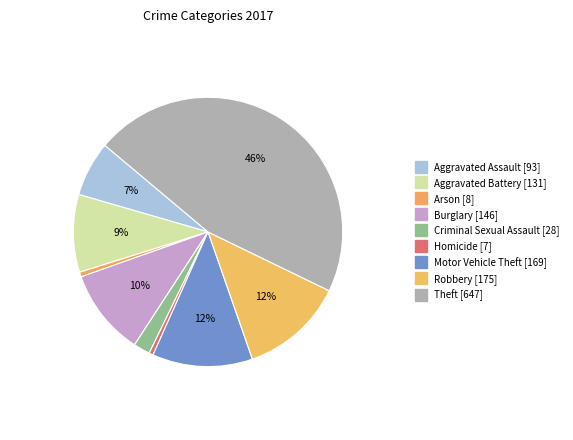

Count the number of slices in the pie.

9